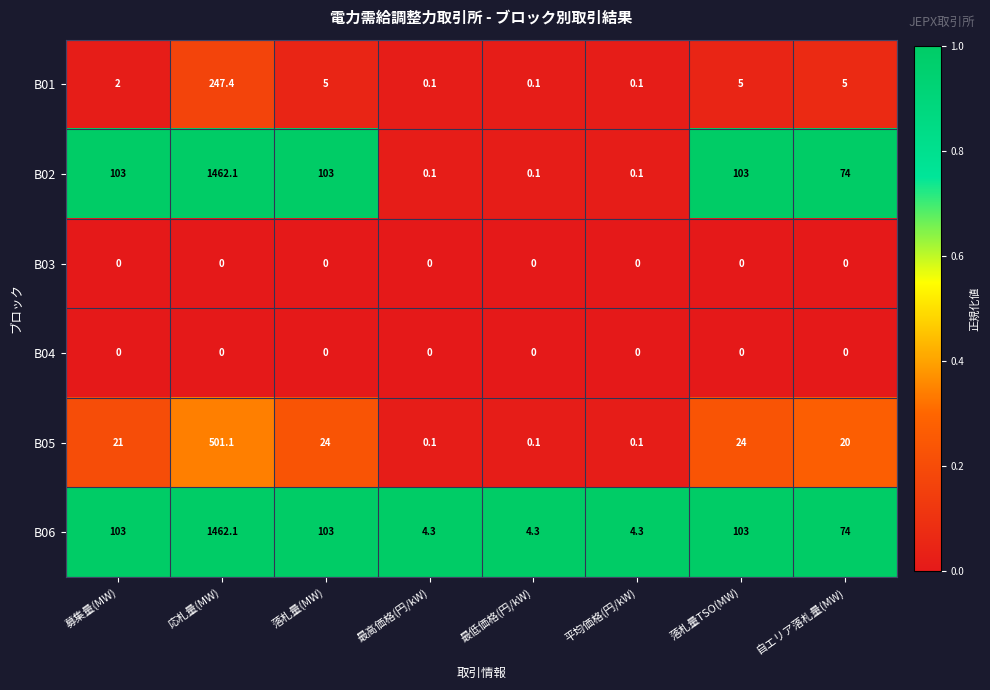

At which category is the sum across all series the highest?

応札量(MW)